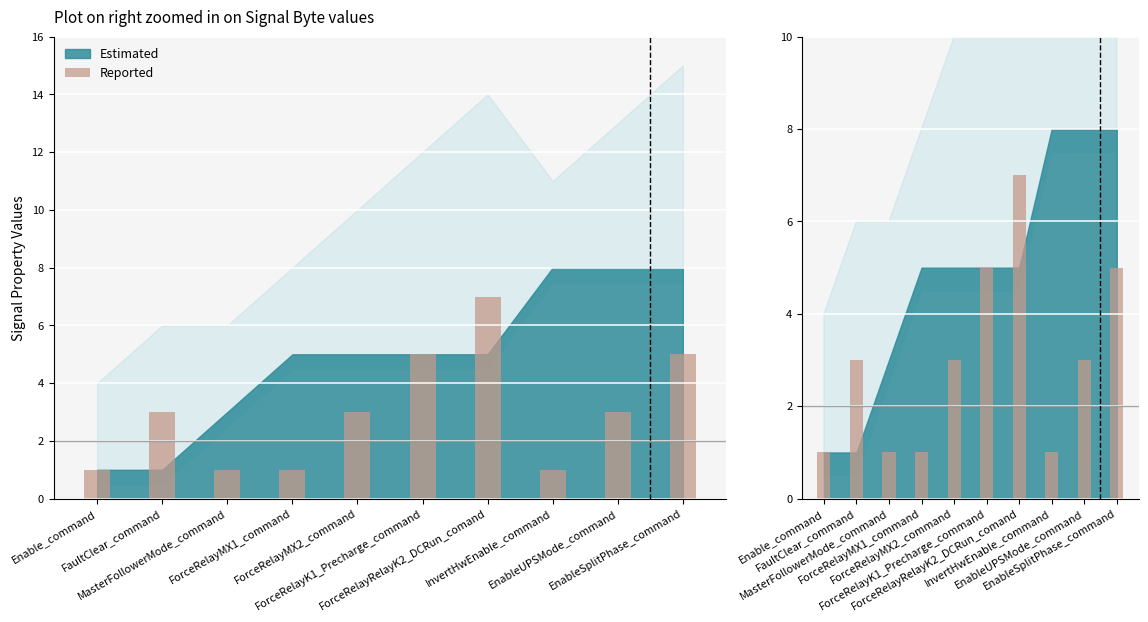

The chart shows a value of 7 at ForceRelayRelayK2_DCRun_comand. True or false?

True